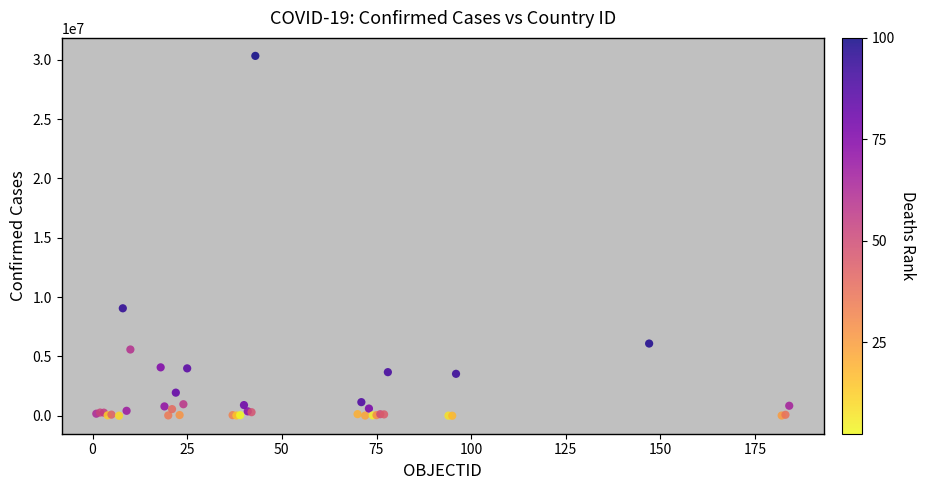

What Y value in the scatter plot is closest to 15169012?

9060923